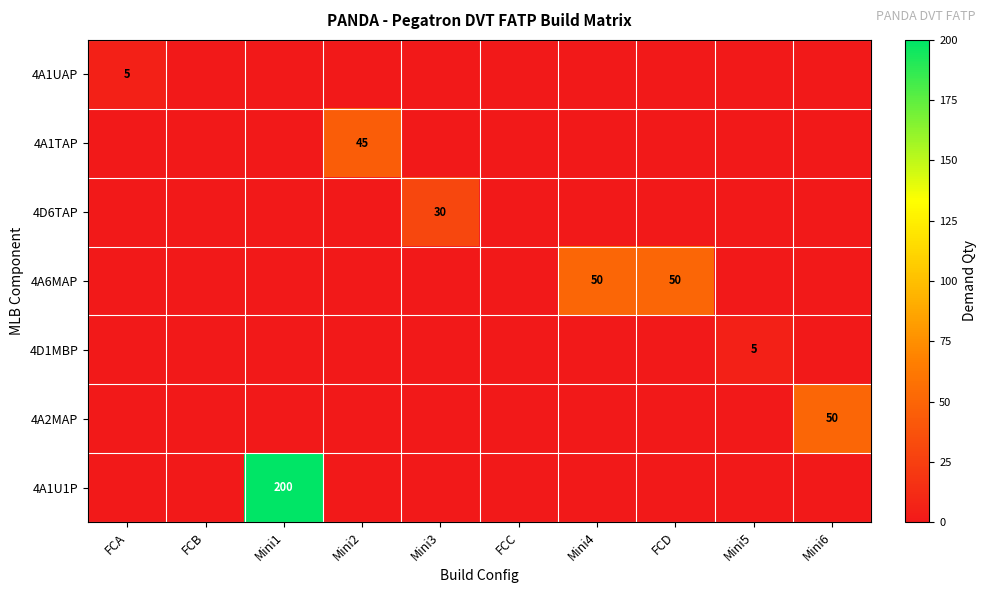

At how many categories does at least one series exceed 140?

1